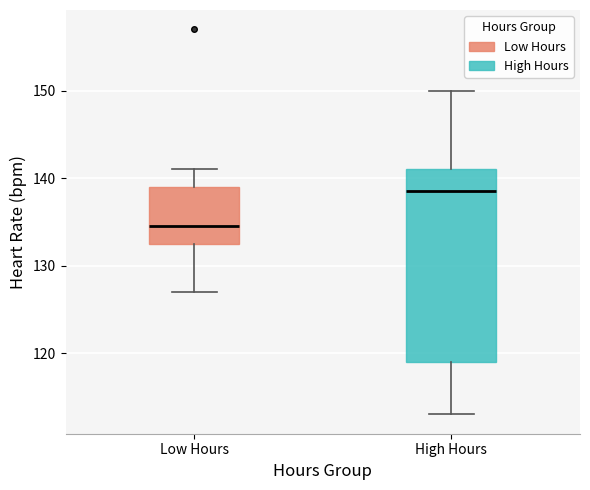

Reading left to right, read every box against the y-axis: the position of its median line, the range the box covers, and the ends of its whiskers. The values are not printed on the chart, so give them approximately, as read against the axis.

Low Hours: median 135, box 133 to 139, whiskers 127 to 141
High Hours: median 139, box 119 to 141, whiskers 113 to 150